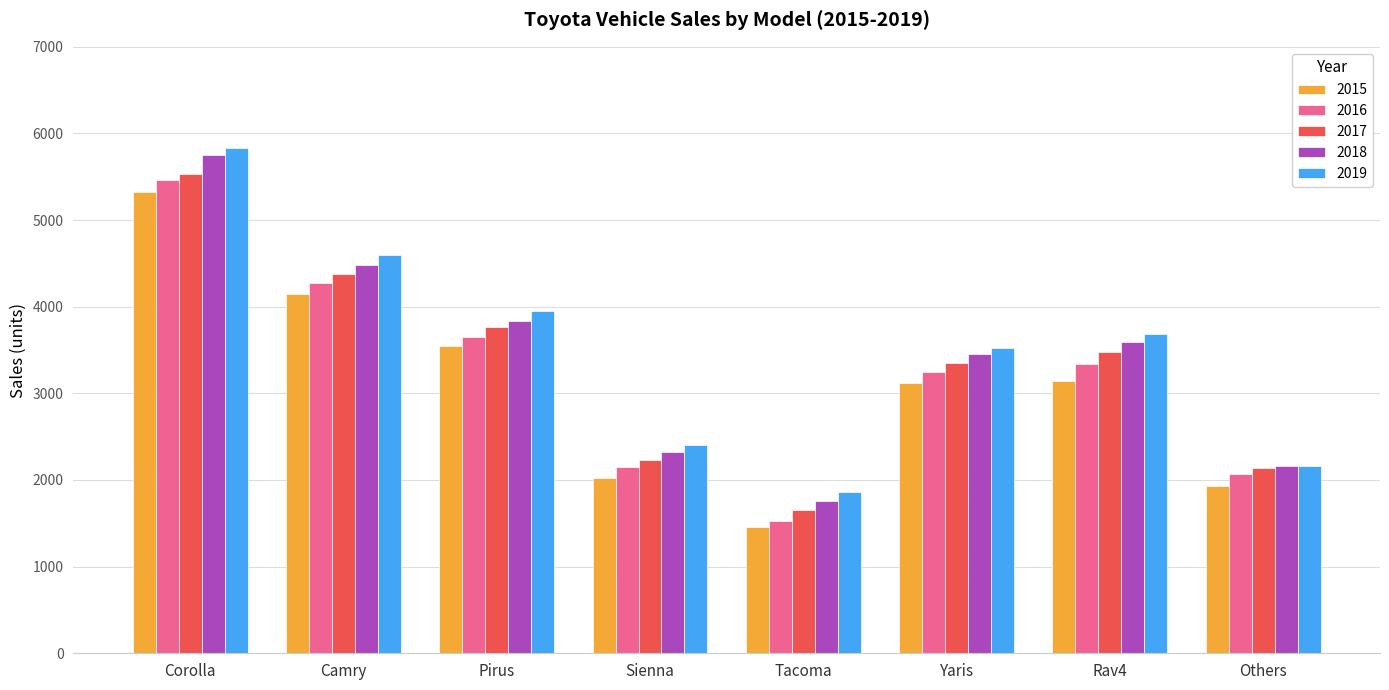

Rank the series at Corolla from highest to lowest value.

2019, 2018, 2017, 2016, 2015